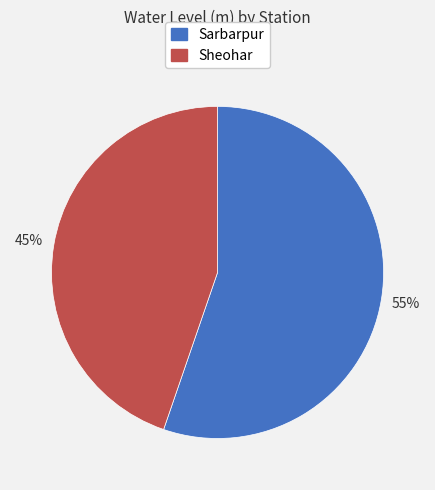

To the nearest percent, what portion does Sheohar represent?

45%